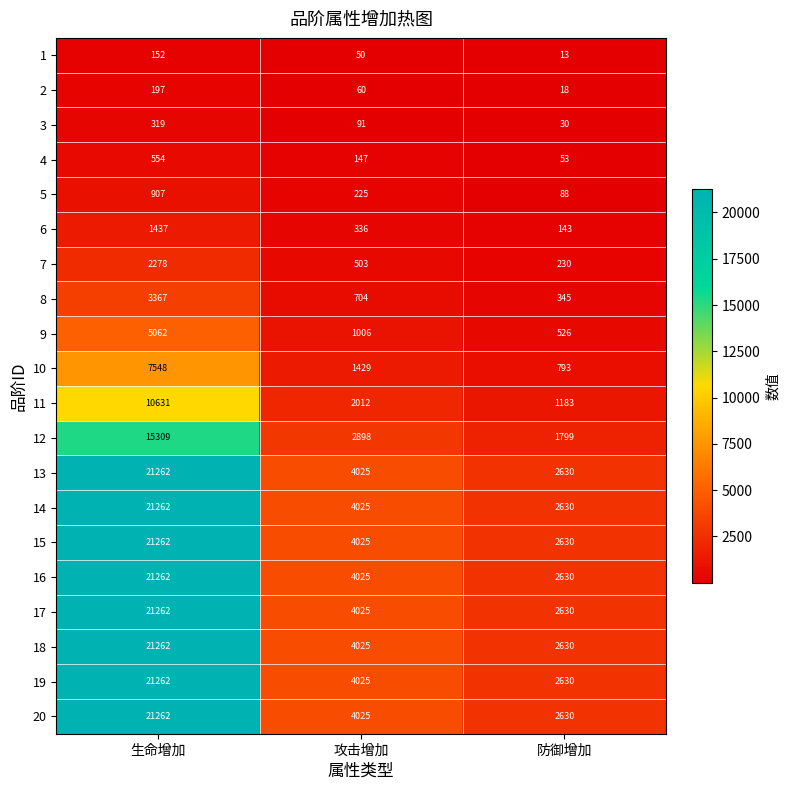

What is the spread (max minus min) of values at 生命增加?

21110